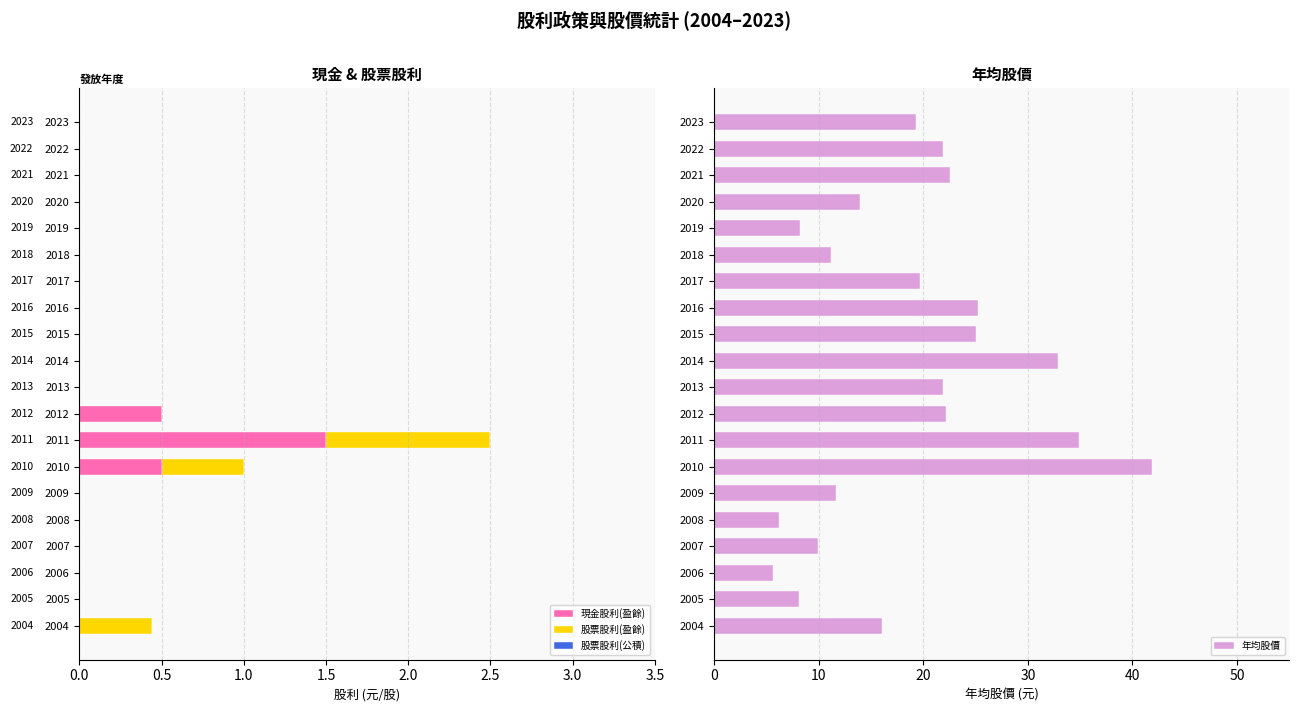

Which category has the highest value in the 現金股利(盈餘) series?

2011